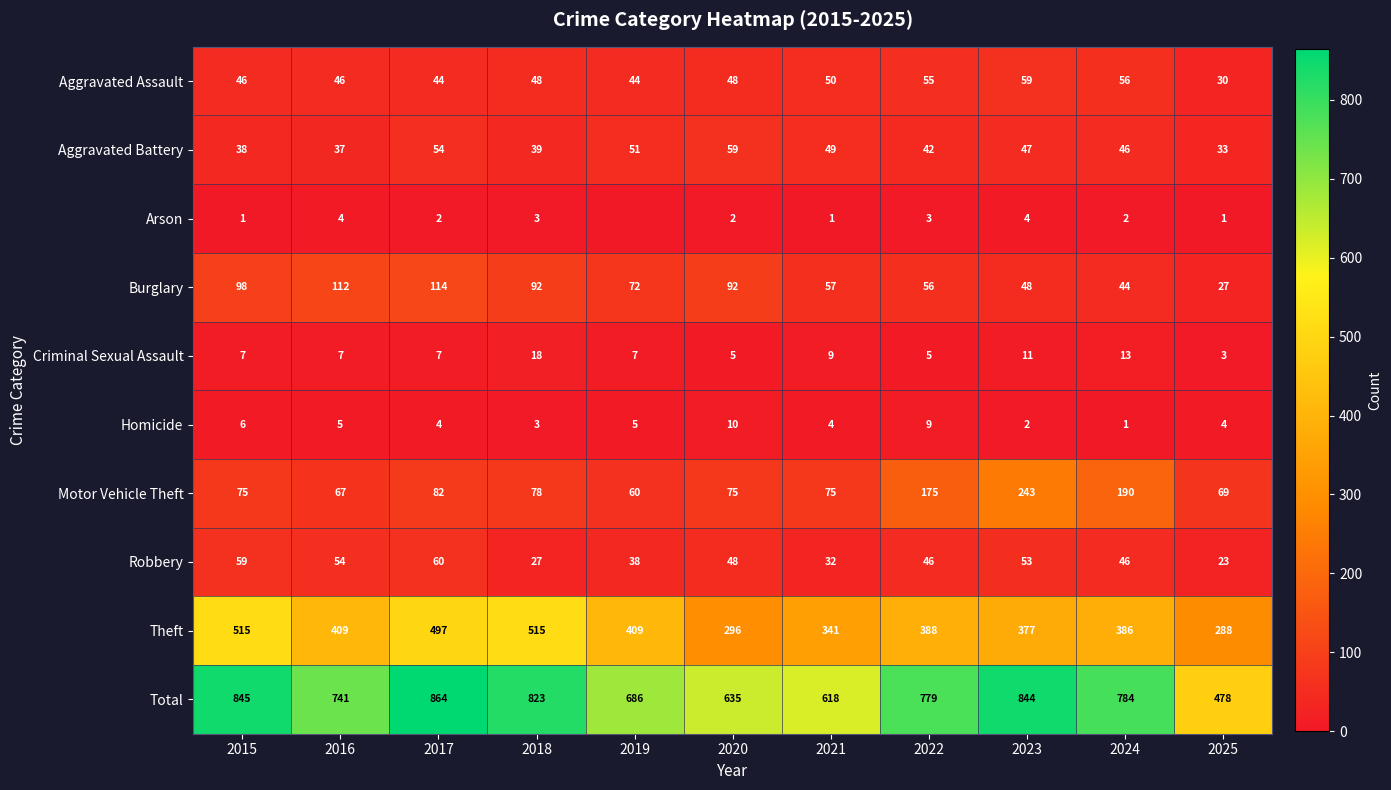

What is the minimum value for Total?

478